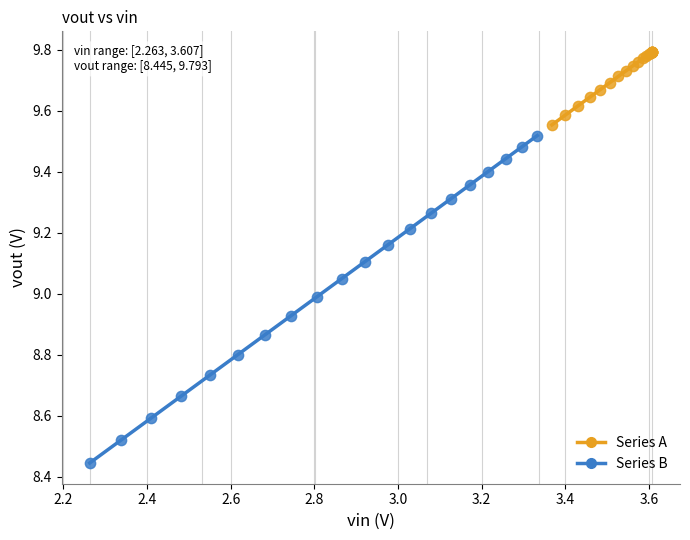

What are all the series names shown in the legend?

Series A, Series B